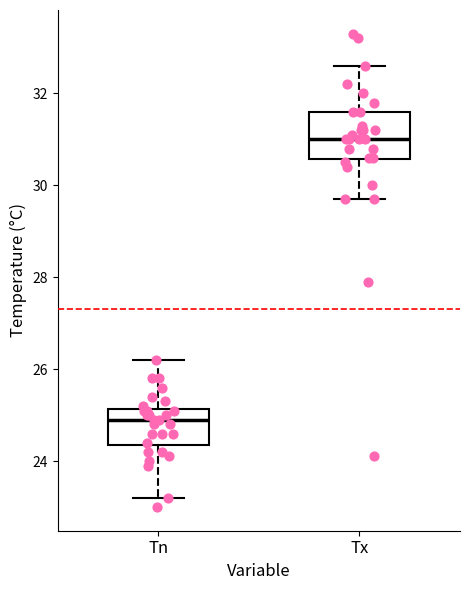

Reading left to right, transcribe this box plot: for each box, give where its median line is, the range the box spans, and where its two whiskers end, as read against the y-axis. The values are not printed on the chart, so give them approximately, as read against the axis.

Tn: median 25.0, box 24.4 to 25.2, whiskers 23.2 to 26.2
Tx: median 31.0, box 30.6 to 31.6, whiskers 29.8 to 32.6